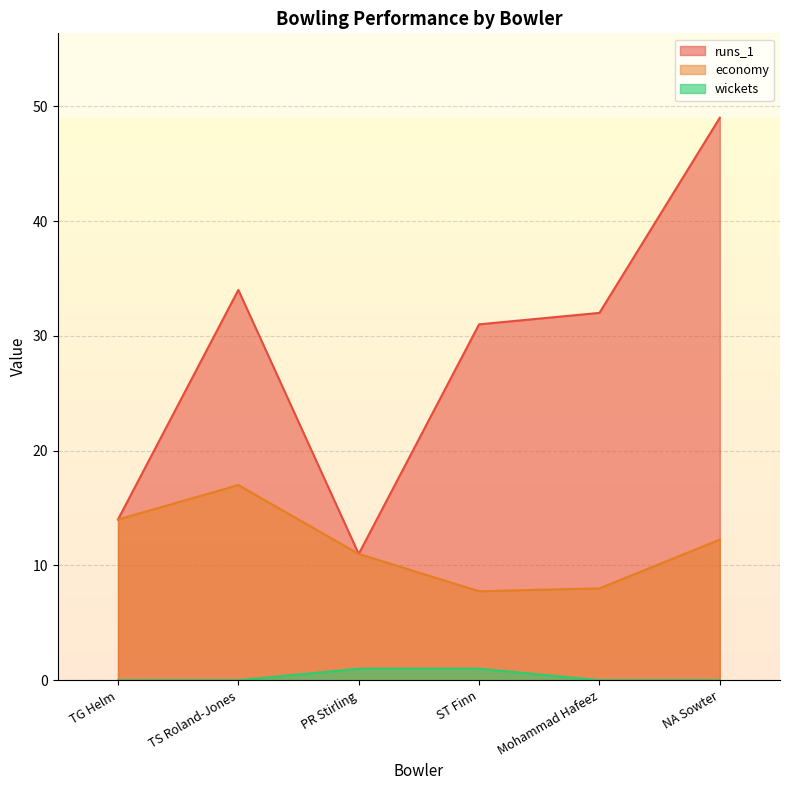

List the series in order of their peak value, lowest first.

wickets, economy, runs_1